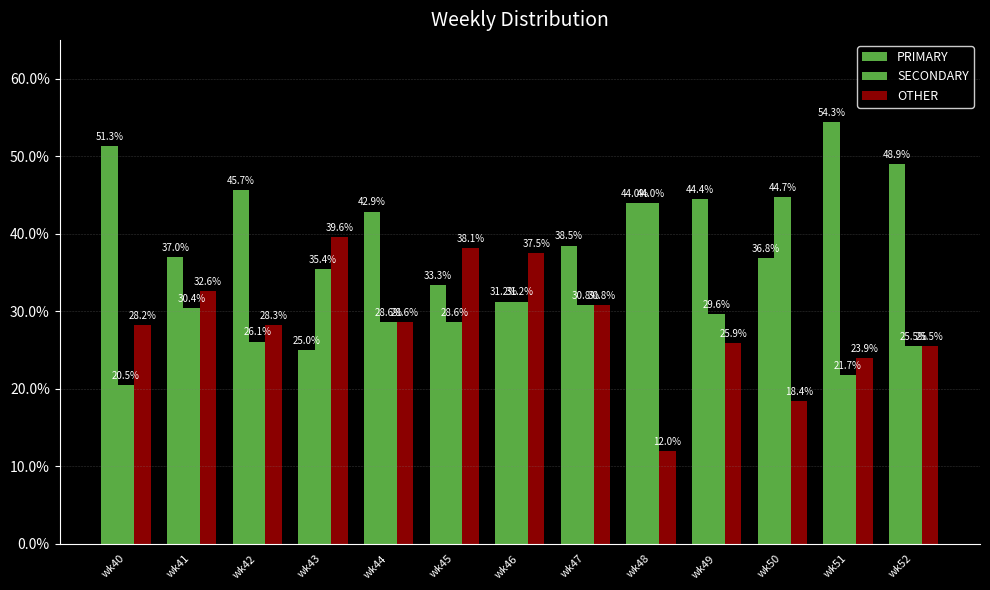

Reading left to right, transcribe all the data shown in this chart.

PRIMARY: wk40=51.3	wk41=37.0	wk42=45.7	wk43=25.0	wk44=42.9	wk45=33.3	wk46=31.2	wk47=38.5	wk48=44.0	wk49=44.4	wk50=36.8	wk51=54.3	wk52=48.9
SECONDARY: wk40=20.5	wk41=30.4	wk42=26.1	wk43=35.4	wk44=28.6	wk45=28.6	wk46=31.2	wk47=30.8	wk48=44.0	wk49=29.6	wk50=44.7	wk51=21.7	wk52=25.5
OTHER: wk40=28.2	wk41=32.6	wk42=28.3	wk43=39.6	wk44=28.6	wk45=38.1	wk46=37.5	wk47=30.8	wk48=12.0	wk49=25.9	wk50=18.4	wk51=23.9	wk52=25.5